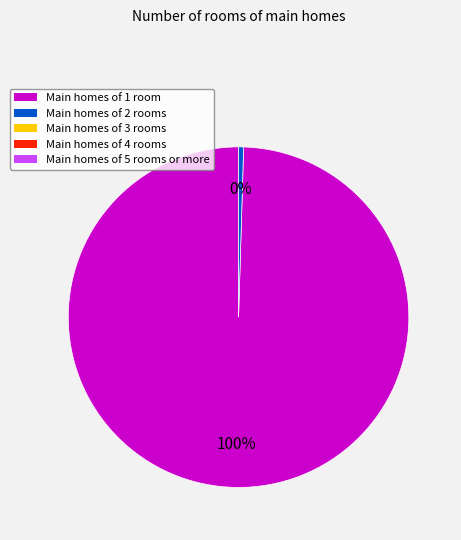

To the nearest percent, what is the average slice percentage?

50%